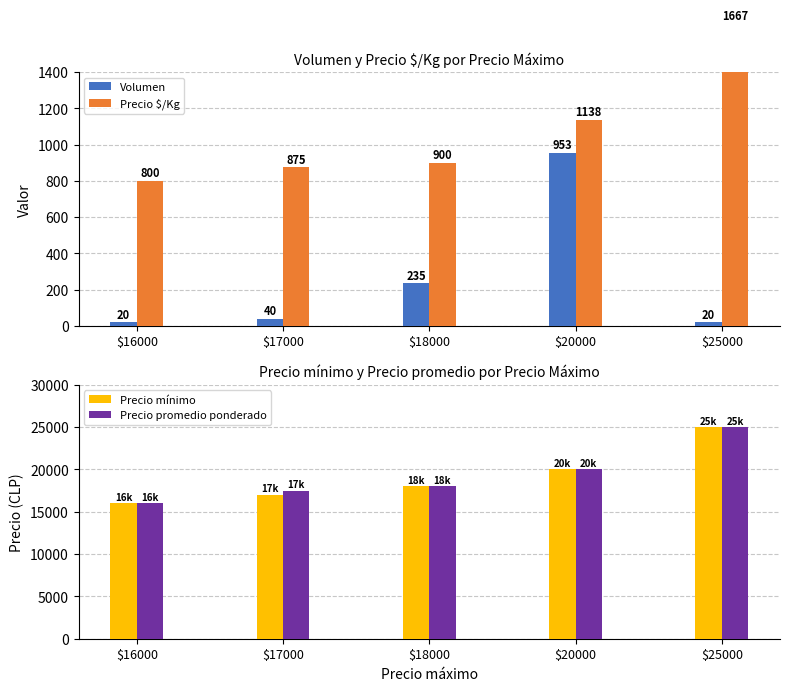

What is the difference between the maximum and second lowest values in the Precio mínimo series?

8000